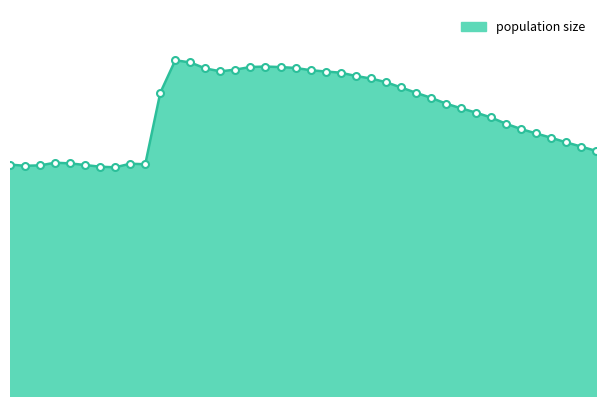

Reading right to left, extract all data points from this chart.

83185	84658	86106	87655	89134	90615	92409	94542	96204	97662	99266	101225	102948	104754	106550	107768	108637	109740	110137	110582	111345	111642	111819	111670	110786	110198	111183	113208	113959	102905	78663	78837	77626	77823	78398	78949	79186	78276	78139	78535